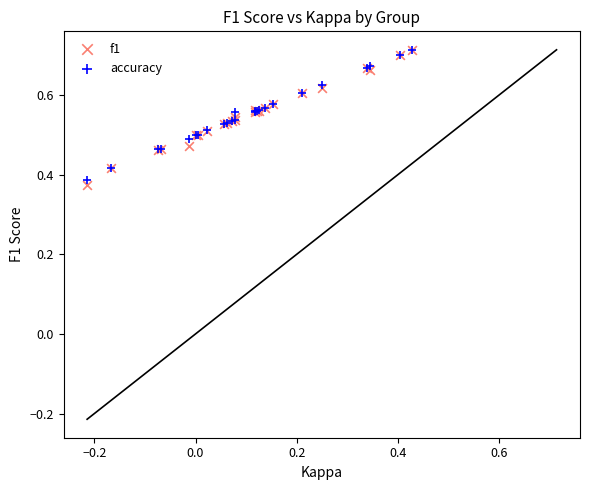

Which series has the widest spread of Y values?

f1